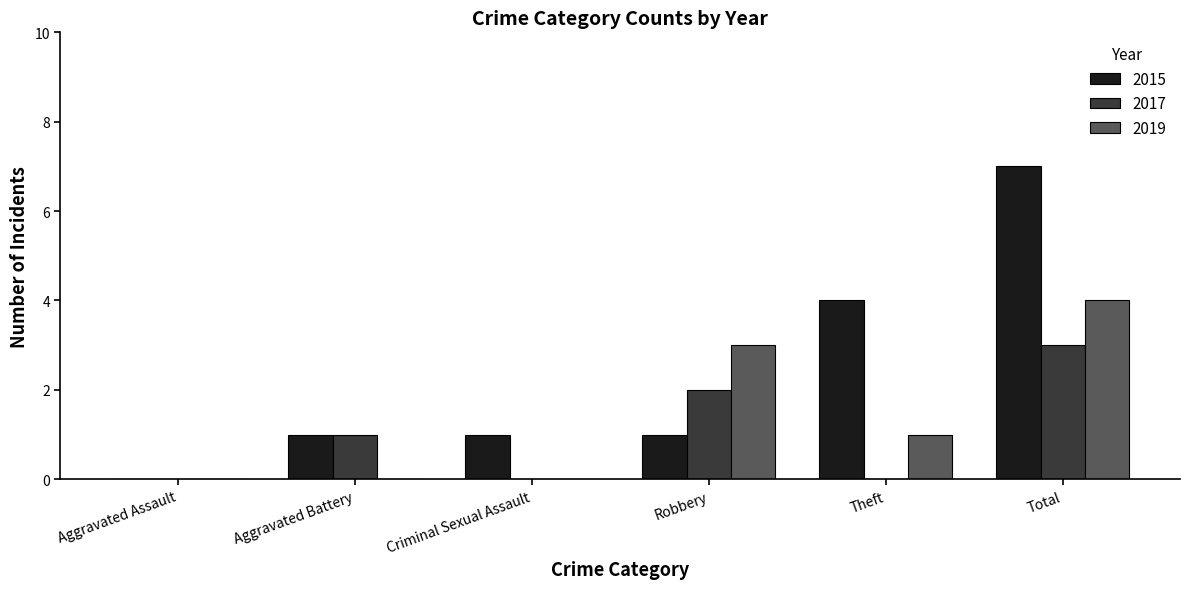

Count the number of categories in the chart.

6